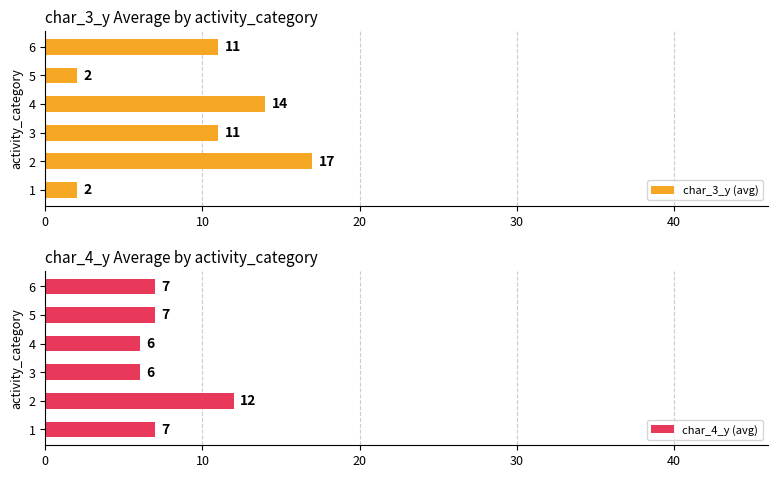

What is the sum of all char_3_y (avg) values?

57